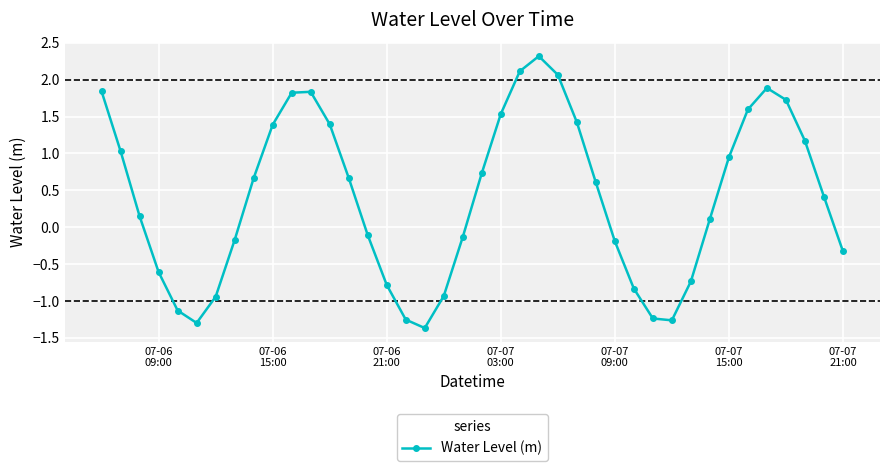

What is the average value?

0.4